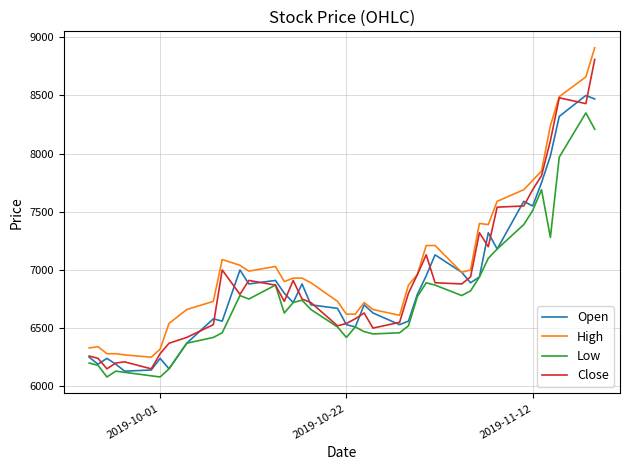

What is the greatest value displayed?

8910